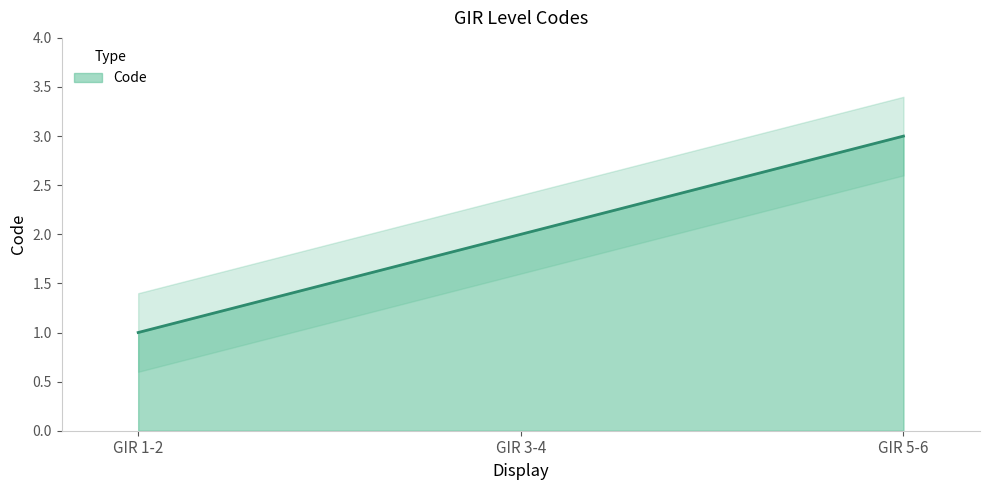

Approximately how many times larger is the value at GIR 1-2 compared to GIR 3-4?

0.5